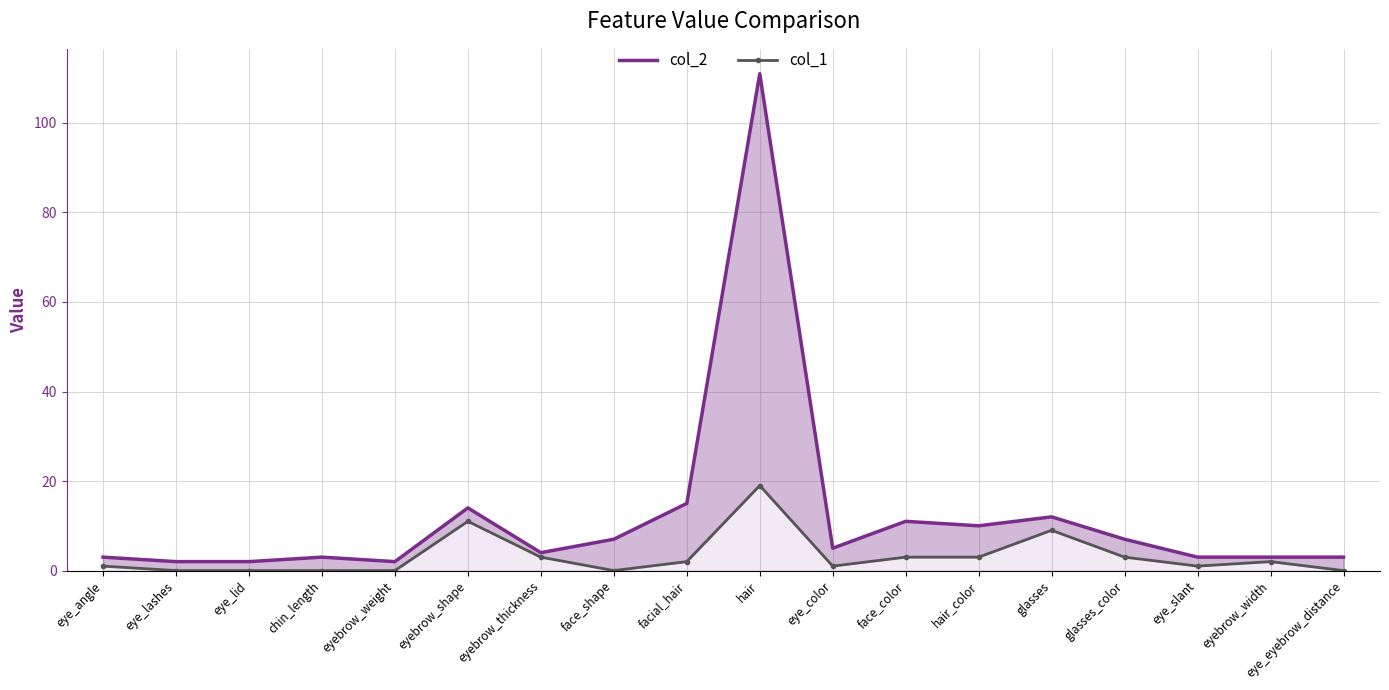

What is the sum of the col_1 values at facial_hair and face_color?

5